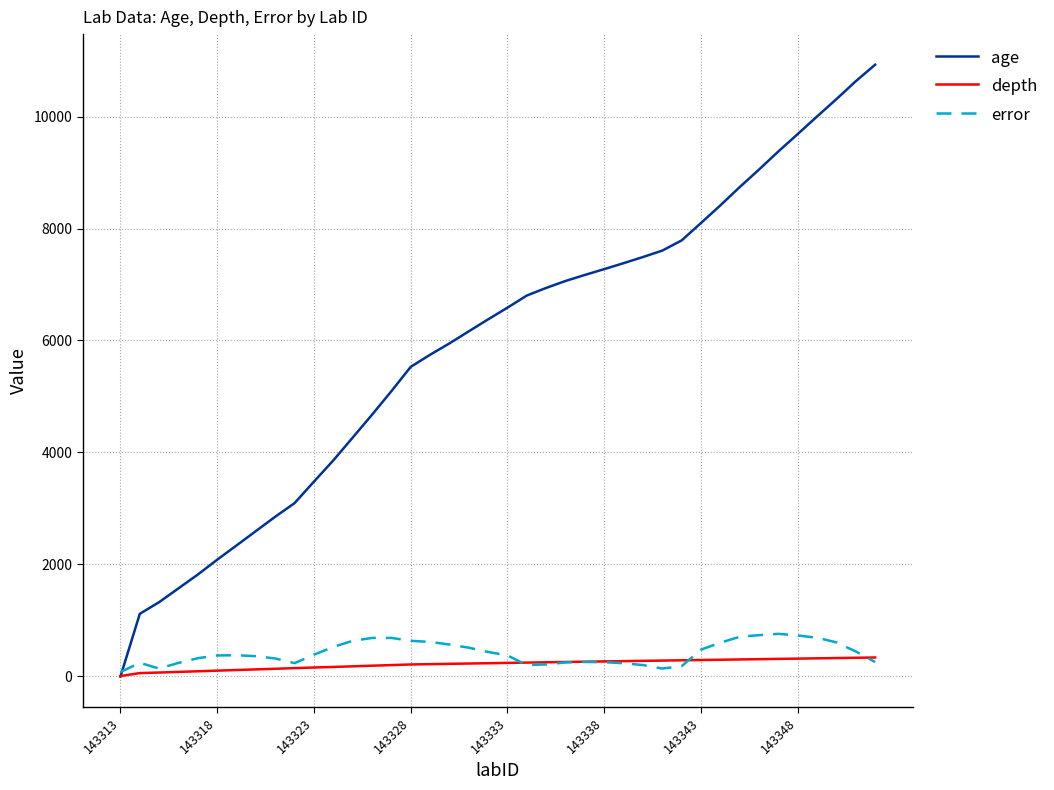

Which series ends up on top after the final intersection of depth and age?

age